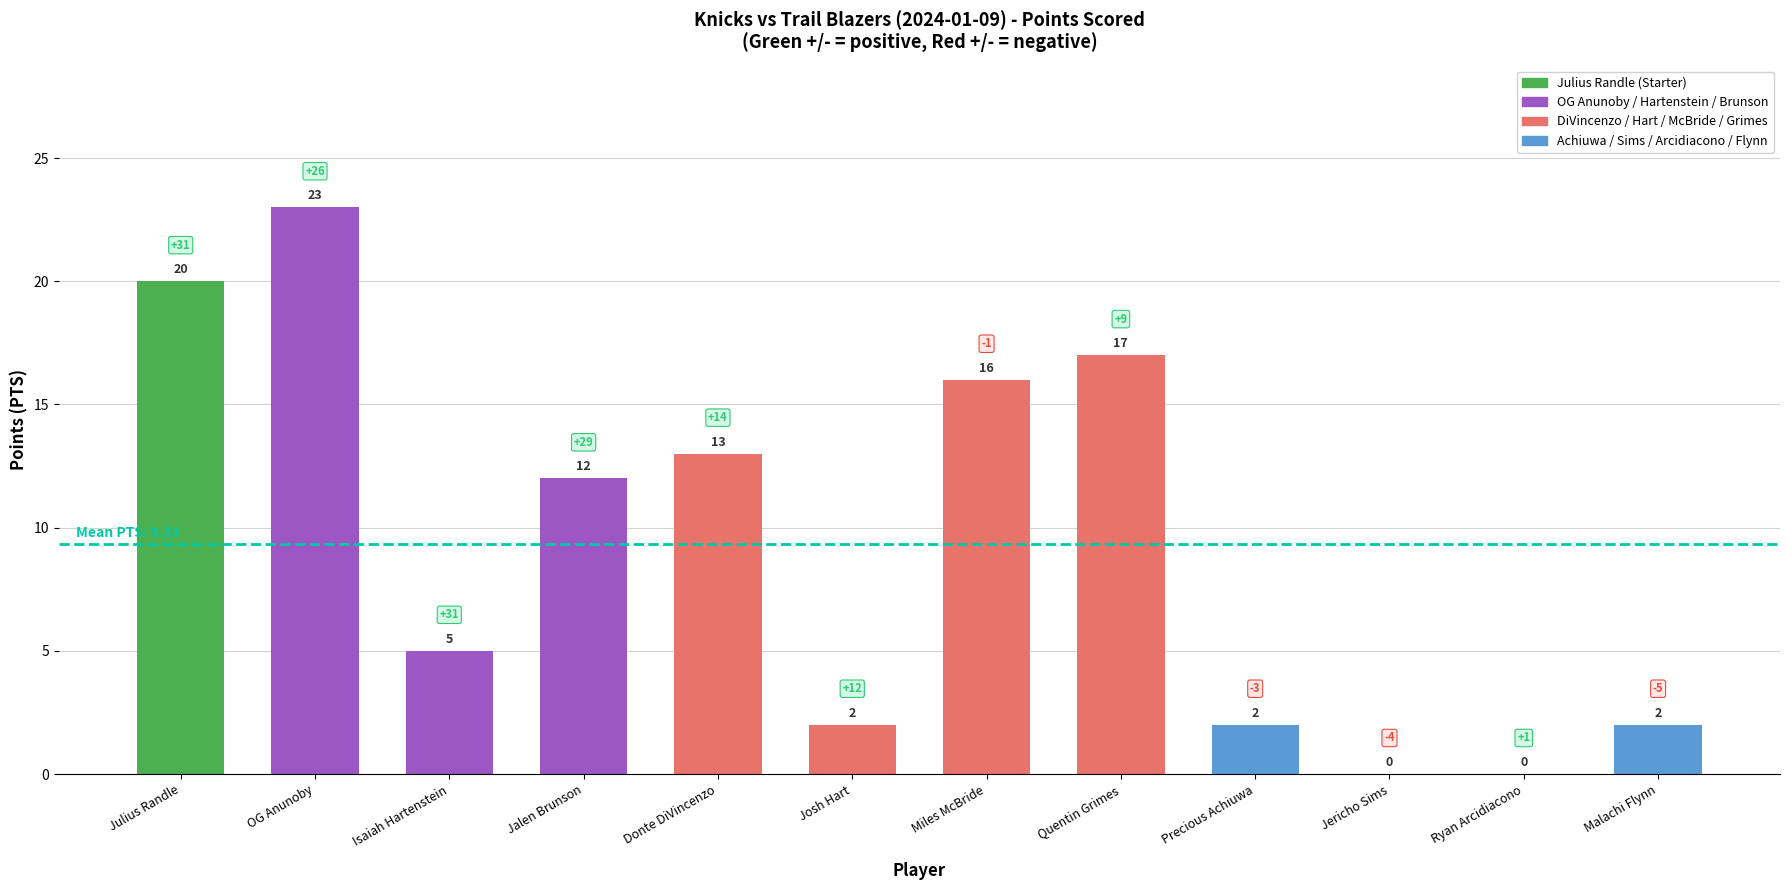

What is the sum of all values?

112